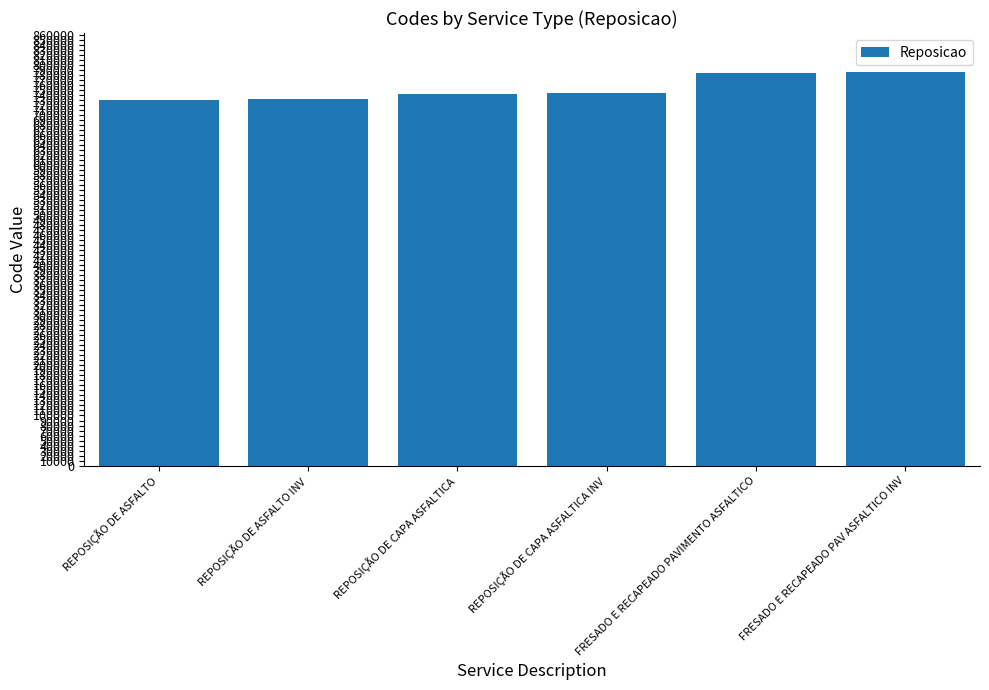

What is the label of the 6th bar from the left?

FRESADO E RECAPEADO PAV ASFALTICO INV